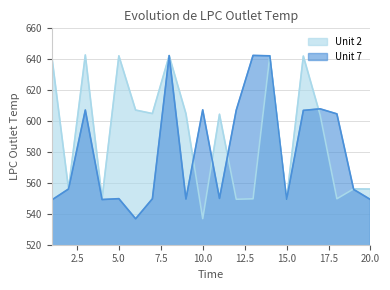

True or false: Unit 7 has a value of 604.7 at 18.

True